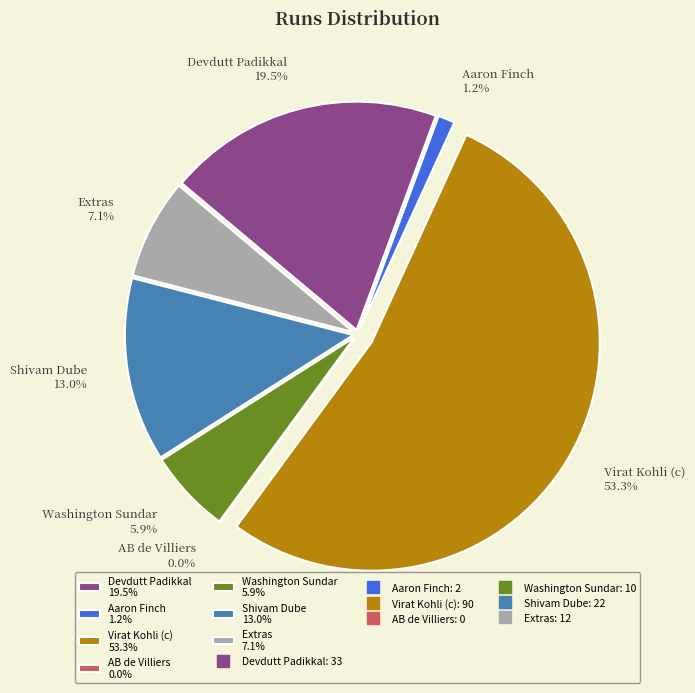

Is the sum of Aaron Finch and Virat Kohli (c) greater than half?

Yes